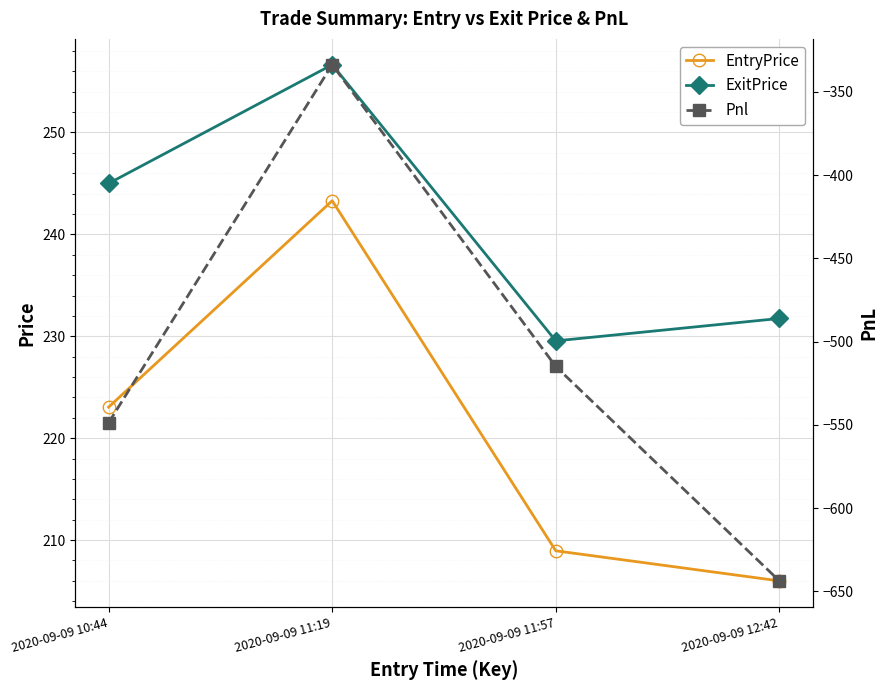

Read the Pnl value at 2020-09-09 11:57.

-515.0